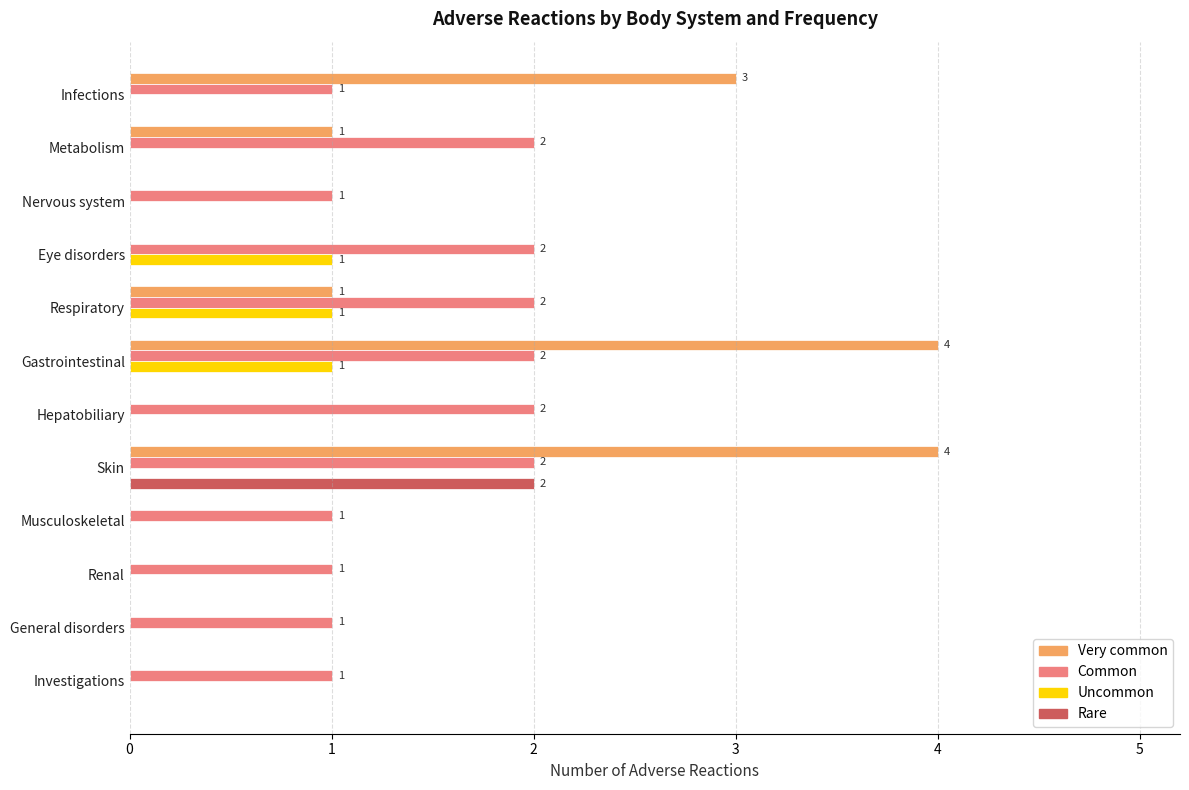

The value of Common at Musculoskeletal is 1. True or false?

True